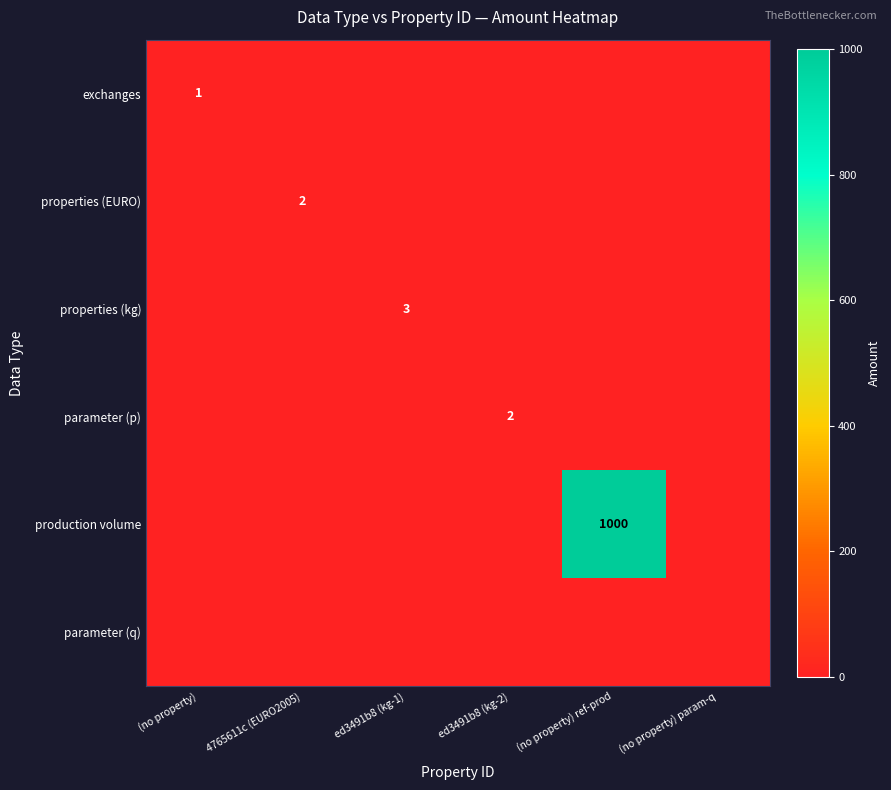

The parameter (p) series shows 2 at ed3491b8 (kg-2). True or false?

True